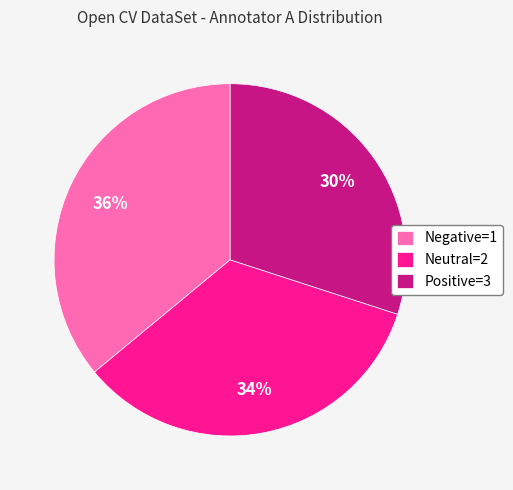

True or false: Neutral=2 accounts for 34% of the total.

True